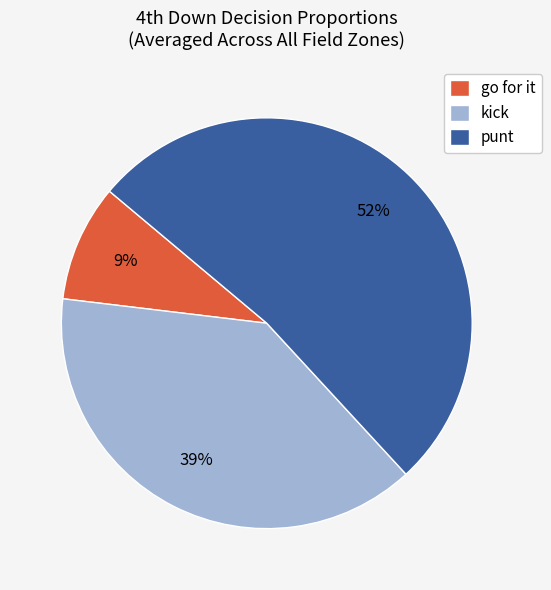

Is it true that punt is 86% of the pie?

False